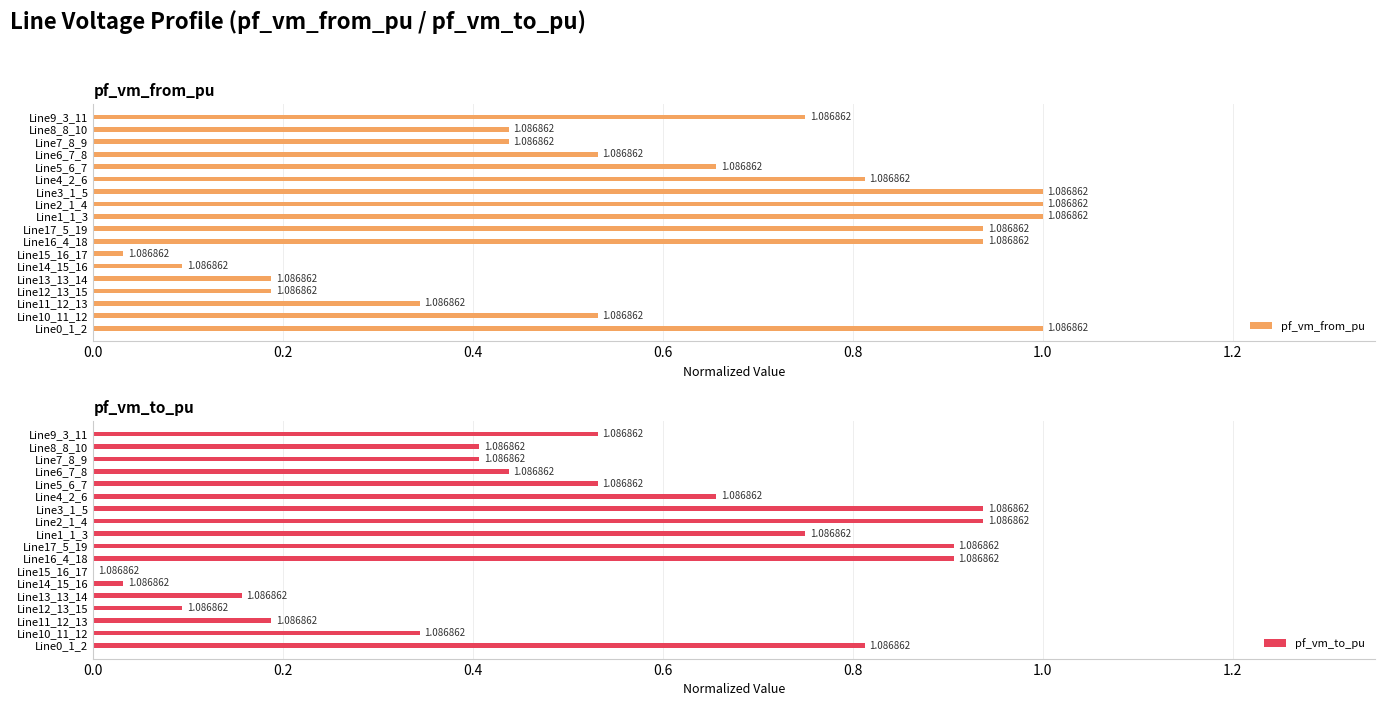

The value of pf_vm_from_pu at Line10_11_12 is 0.5. True or false?

True